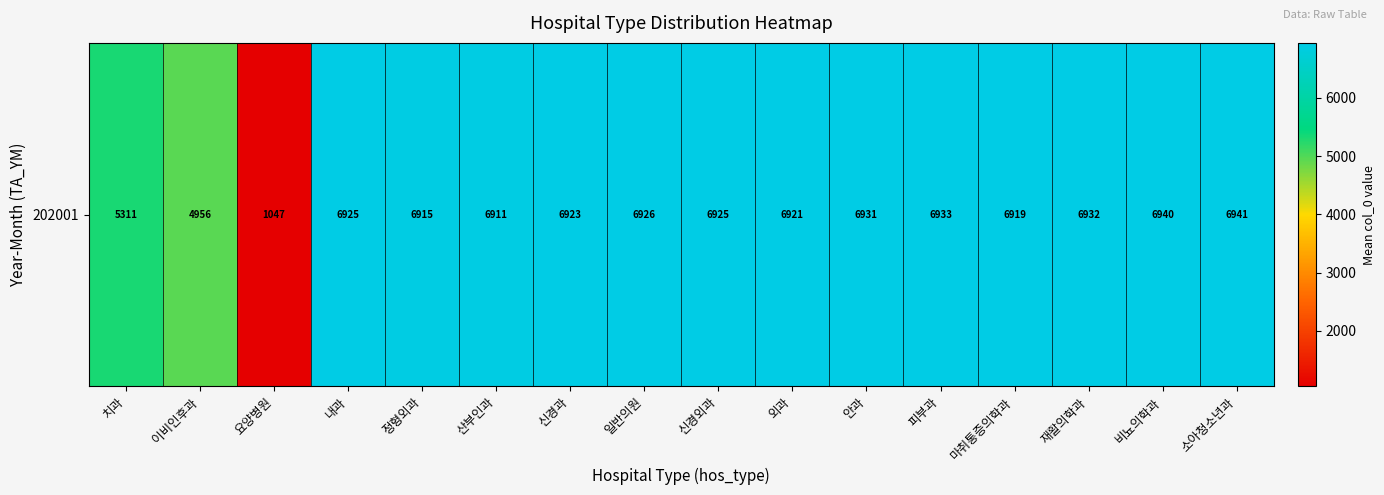

At which label is the value closest to 3994?

이비인후과